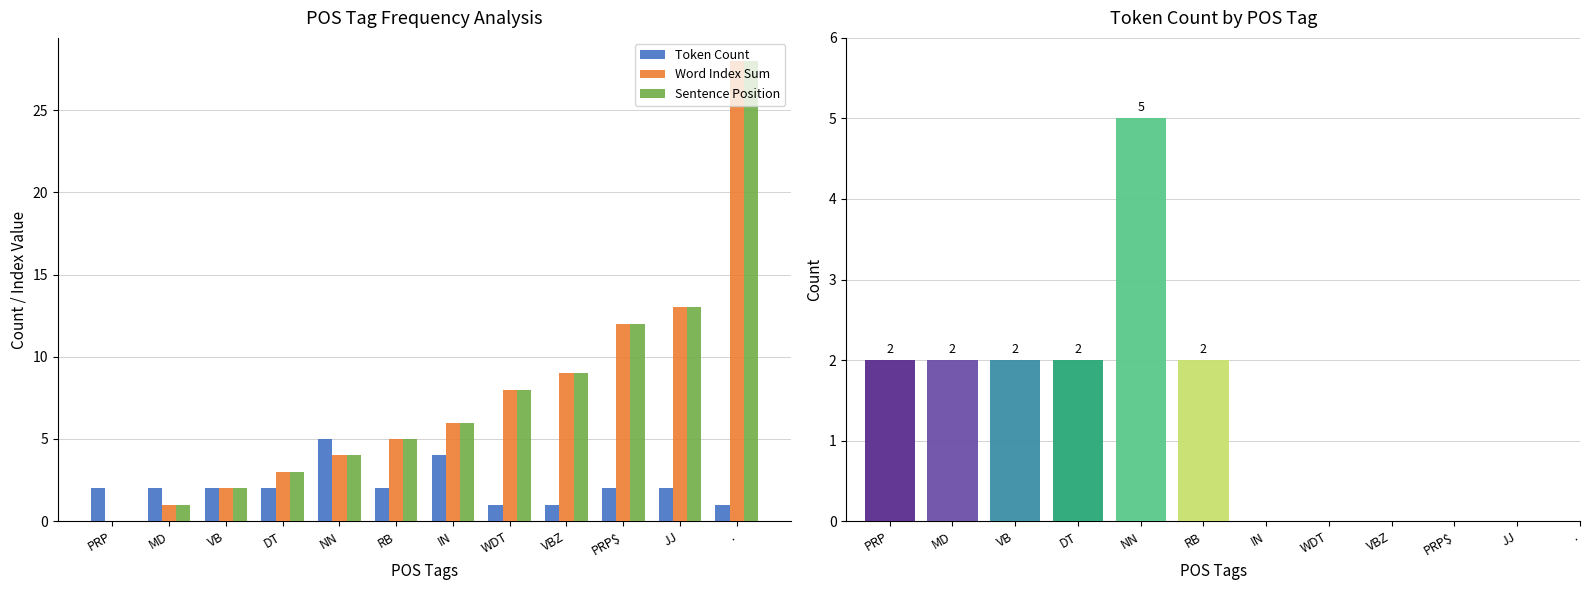

The value of Sentence Position at VBZ is 9. True or false?

True